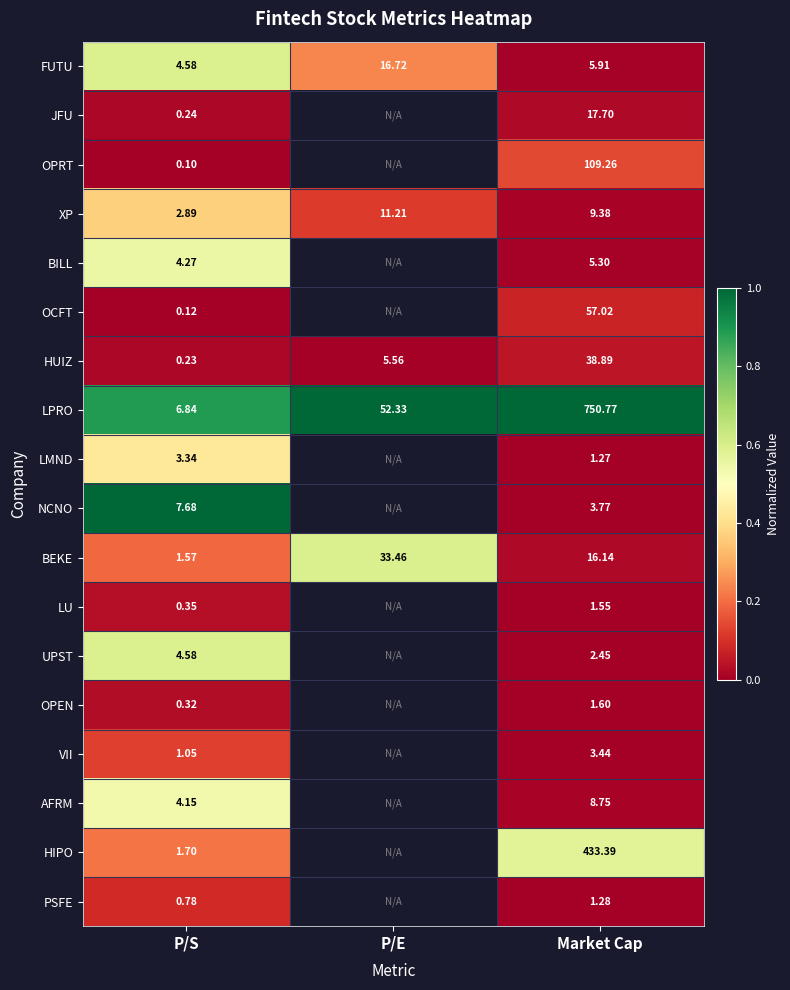

Count the number of data series in this chart.

18